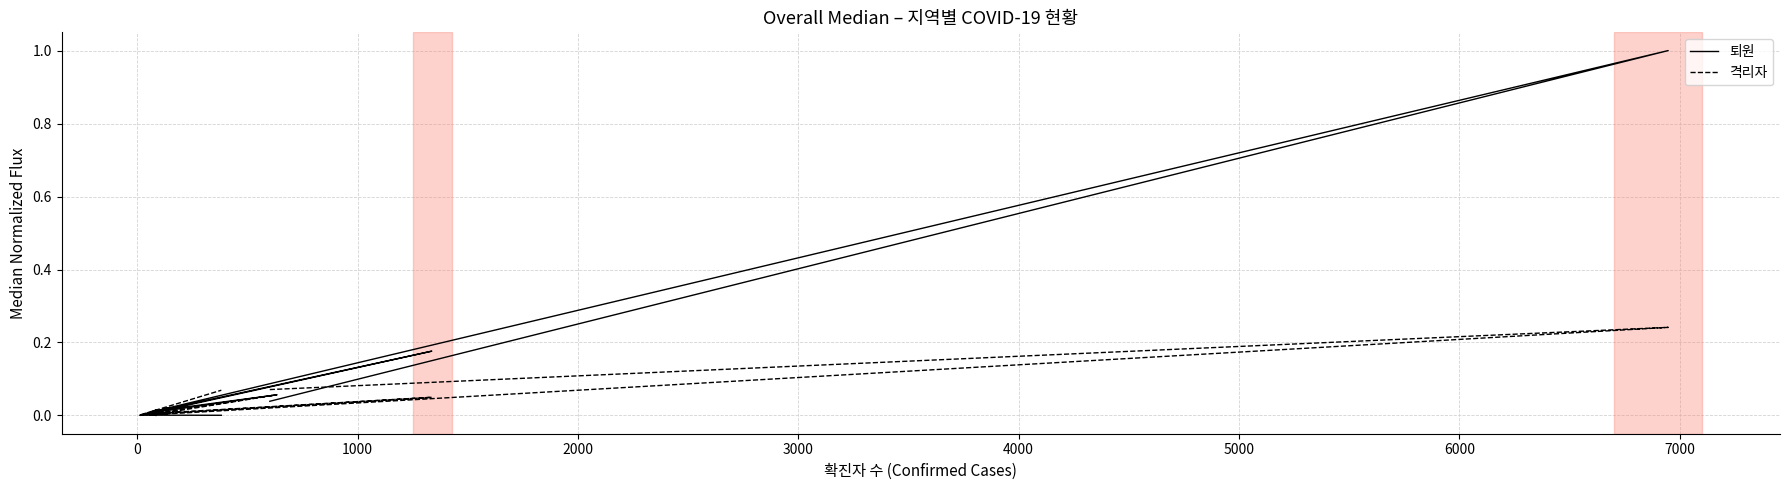

What is the label of the 12th point from the right?

5000